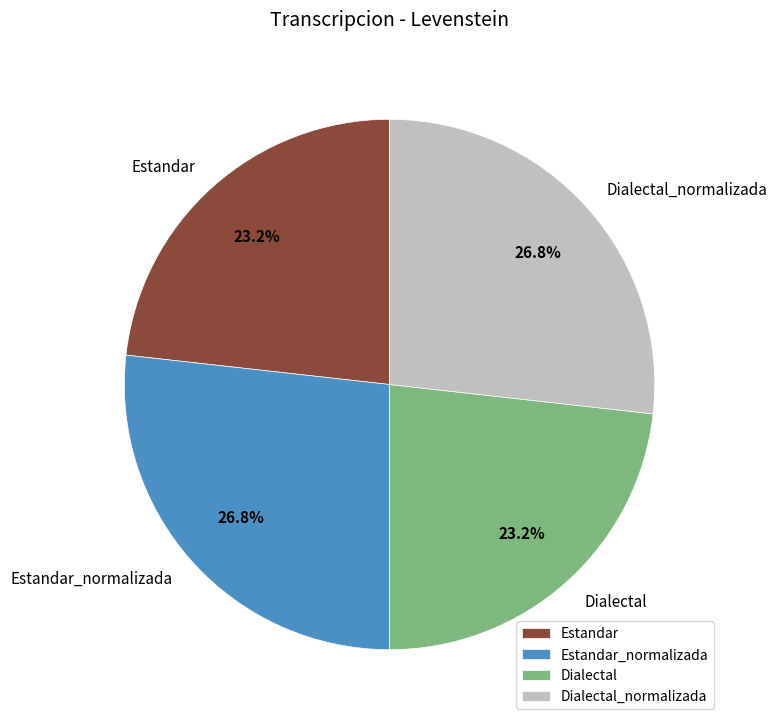

The Estandar_normalizada slice represents 18% of the pie. True or false?

False